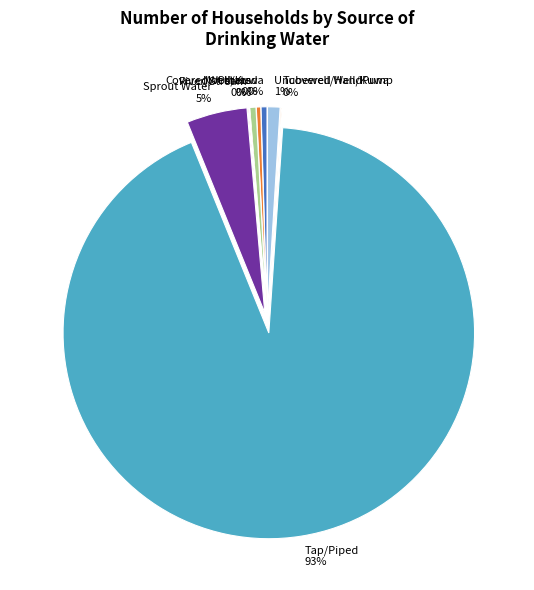

True or false: Sprout Water accounts for 5% of the total.

True